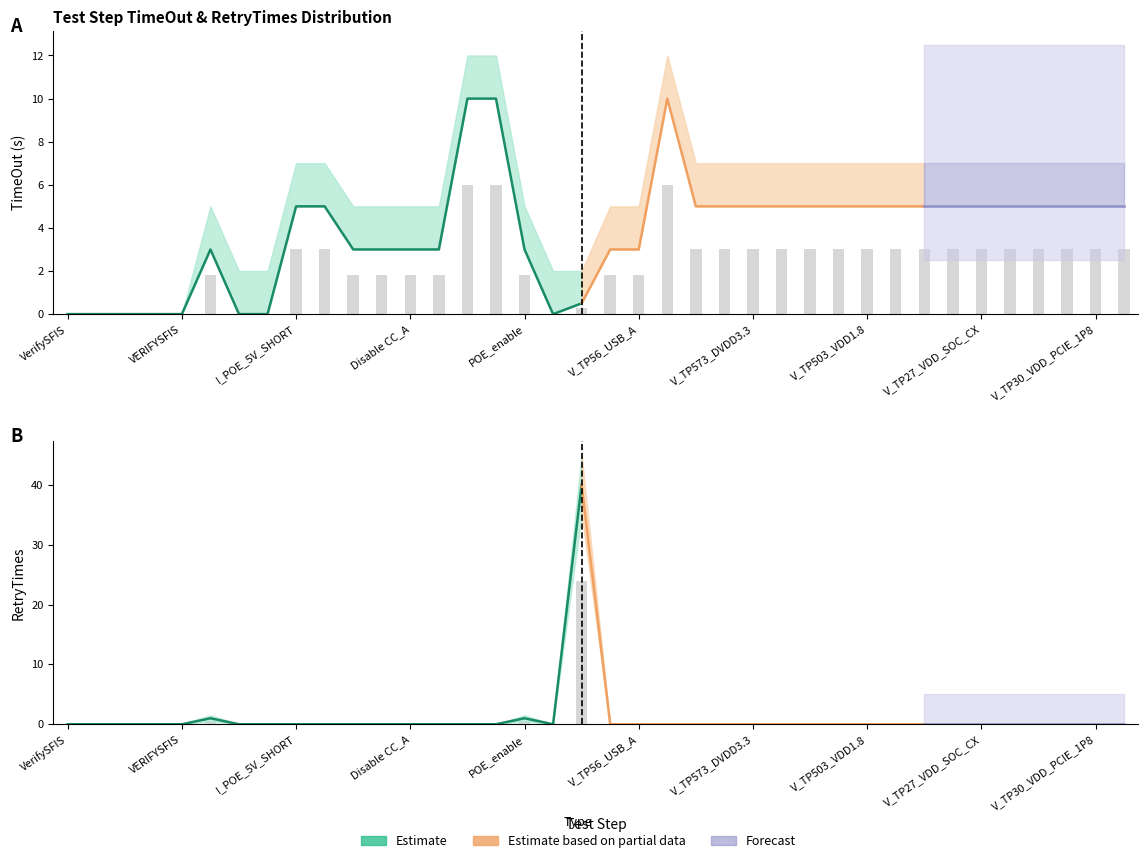

Reading right to left, what are all the values shown in this chart?

TimeOut_min: AT+TSD_OUTLOW=5.0	V_TP30_VDD_PCIE_1P8=5.0	V_TP28_VAA_0P8=5.0	V_TP36_VAA_1P2=5.0	V_TP29_VDD_SOC_MX=5.0	V_TP27_VDD_SOC_CX=5.0	V_TP574_VDD_DDR=5.0	V_TP576_VDD_LDO=5.0	V_TP504_VDD1.05=5.0	V_TP503_VDD1.8=5.0	V_TP579_VDD_CX=5.0	V_TP578_VDD1V95=5.0	V_TP577_AVDD3.3=5.0	V_TP573_DVDD3.3=5.0	V_TP535_DVDD5=5.0	V_TP1025_POE_5V=5.0	POE_POWER_UBOOT=10.0	V_TP56_USB_A=3.0	V_POE_POWER_RAIL=3.0	ENTER_UBOOT=0.5	ThreadSleep=0.0	POE_enable=3.0	Enable VBUS_A=10.0	Switch CC CC1=10.0	Disable CC_B=3.0	Disable CC_A=3.0	Disable VBUS_B=3.0	Disable VBUS_A=3.0	I_DVDD5_SHORT=5.0	I_POE_5V_SHORT=5.0	SerialPortOpen=0.0	FIXTURE_CLOSE=0.0	POE_Disable=3.0	VERIFYSFIS=0.0	CheckEeroABA=0.0	GetWorkOrder=0.0	Checkroute=0.0	VerifySFIS=0.0
TimeOut_mid: AT+TSD_OUTLOW=5.0	V_TP30_VDD_PCIE_1P8=5.0	V_TP28_VAA_0P8=5.0	V_TP36_VAA_1P2=5.0	V_TP29_VDD_SOC_MX=5.0	V_TP27_VDD_SOC_CX=5.0	V_TP574_VDD_DDR=5.0	V_TP576_VDD_LDO=5.0	V_TP504_VDD1.05=5.0	V_TP503_VDD1.8=5.0	V_TP579_VDD_CX=5.0	V_TP578_VDD1V95=5.0	V_TP577_AVDD3.3=5.0	V_TP573_DVDD3.3=5.0	V_TP535_DVDD5=5.0	V_TP1025_POE_5V=5.0	POE_POWER_UBOOT=10.0	V_TP56_USB_A=3.0	V_POE_POWER_RAIL=3.0	ENTER_UBOOT=0.5	ThreadSleep=0.0	POE_enable=3.0	Enable VBUS_A=10.0	Switch CC CC1=10.0	Disable CC_B=3.0	Disable CC_A=3.0	Disable VBUS_B=3.0	Disable VBUS_A=3.0	I_DVDD5_SHORT=5.0	I_POE_5V_SHORT=5.0	SerialPortOpen=0.0	FIXTURE_CLOSE=0.0	POE_Disable=3.0	VERIFYSFIS=0.0	CheckEeroABA=0.0	GetWorkOrder=0.0	Checkroute=0.0	VerifySFIS=0.0
TimeOut_max: AT+TSD_OUTLOW=7.0	V_TP30_VDD_PCIE_1P8=7.0	V_TP28_VAA_0P8=7.0	V_TP36_VAA_1P2=7.0	V_TP29_VDD_SOC_MX=7.0	V_TP27_VDD_SOC_CX=7.0	V_TP574_VDD_DDR=7.0	V_TP576_VDD_LDO=7.0	V_TP504_VDD1.05=7.0	V_TP503_VDD1.8=7.0	V_TP579_VDD_CX=7.0	V_TP578_VDD1V95=7.0	V_TP577_AVDD3.3=7.0	V_TP573_DVDD3.3=7.0	V_TP535_DVDD5=7.0	V_TP1025_POE_5V=7.0	POE_POWER_UBOOT=12.0	V_TP56_USB_A=5.0	V_POE_POWER_RAIL=5.0	ENTER_UBOOT=2.0	ThreadSleep=2.0	POE_enable=5.0	Enable VBUS_A=12.0	Switch CC CC1=12.0	Disable CC_B=5.0	Disable CC_A=5.0	Disable VBUS_B=5.0	Disable VBUS_A=5.0	I_DVDD5_SHORT=7.0	I_POE_5V_SHORT=7.0	SerialPortOpen=2.0	FIXTURE_CLOSE=2.0	POE_Disable=5.0	VERIFYSFIS=0.0	CheckEeroABA=0.0	GetWorkOrder=0.0	Checkroute=0.0	VerifySFIS=0.0
RetryTimes_mid: AT+TSD_OUTLOW=0.0	V_TP30_VDD_PCIE_1P8=0.0	V_TP28_VAA_0P8=0.0	V_TP36_VAA_1P2=0.0	V_TP29_VDD_SOC_MX=0.0	V_TP27_VDD_SOC_CX=0.0	V_TP574_VDD_DDR=0.0	V_TP576_VDD_LDO=0.0	V_TP504_VDD1.05=0.0	V_TP503_VDD1.8=0.0	V_TP579_VDD_CX=0.0	V_TP578_VDD1V95=0.0	V_TP577_AVDD3.3=0.0	V_TP573_DVDD3.3=0.0	V_TP535_DVDD5=0.0	V_TP1025_POE_5V=0.0	POE_POWER_UBOOT=0.0	V_TP56_USB_A=0.0	V_POE_POWER_RAIL=0.0	ENTER_UBOOT=40.0	ThreadSleep=0.0	POE_enable=1.0	Enable VBUS_A=0.0	Switch CC CC1=0.0	Disable CC_B=0.0	Disable CC_A=0.0	Disable VBUS_B=0.0	Disable VBUS_A=0.0	I_DVDD5_SHORT=0.0	I_POE_5V_SHORT=0.0	SerialPortOpen=0.0	FIXTURE_CLOSE=0.0	POE_Disable=1.0	VERIFYSFIS=0.0	CheckEeroABA=0.0	GetWorkOrder=0.0	Checkroute=0.0	VerifySFIS=0.0
RetryTimes_band_low: AT+TSD_OUTLOW=0.0	V_TP30_VDD_PCIE_1P8=0.0	V_TP28_VAA_0P8=0.0	V_TP36_VAA_1P2=0.0	V_TP29_VDD_SOC_MX=0.0	V_TP27_VDD_SOC_CX=0.0	V_TP574_VDD_DDR=0.0	V_TP576_VDD_LDO=0.0	V_TP504_VDD1.05=0.0	V_TP503_VDD1.8=0.0	V_TP579_VDD_CX=0.0	V_TP578_VDD1V95=0.0	V_TP577_AVDD3.3=0.0	V_TP573_DVDD3.3=0.0	V_TP535_DVDD5=0.0	V_TP1025_POE_5V=0.0	POE_POWER_UBOOT=0.0	V_TP56_USB_A=0.0	V_POE_POWER_RAIL=0.0	ENTER_UBOOT=35.0	ThreadSleep=0.0	POE_enable=0.5	Enable VBUS_A=0.0	Switch CC CC1=0.0	Disable CC_B=0.0	Disable CC_A=0.0	Disable VBUS_B=0.0	Disable VBUS_A=0.0	I_DVDD5_SHORT=0.0	I_POE_5V_SHORT=0.0	SerialPortOpen=0.0	FIXTURE_CLOSE=0.0	POE_Disable=0.5	VERIFYSFIS=0.0	CheckEeroABA=0.0	GetWorkOrder=0.0	Checkroute=0.0	VerifySFIS=0.0
RetryTimes_band_high: AT+TSD_OUTLOW=0.0	V_TP30_VDD_PCIE_1P8=0.0	V_TP28_VAA_0P8=0.0	V_TP36_VAA_1P2=0.0	V_TP29_VDD_SOC_MX=0.0	V_TP27_VDD_SOC_CX=0.0	V_TP574_VDD_DDR=0.0	V_TP576_VDD_LDO=0.0	V_TP504_VDD1.05=0.0	V_TP503_VDD1.8=0.0	V_TP579_VDD_CX=0.0	V_TP578_VDD1V95=0.0	V_TP577_AVDD3.3=0.0	V_TP573_DVDD3.3=0.0	V_TP535_DVDD5=0.0	V_TP1025_POE_5V=0.0	POE_POWER_UBOOT=0.0	V_TP56_USB_A=0.0	V_POE_POWER_RAIL=0.0	ENTER_UBOOT=45.0	ThreadSleep=0.0	POE_enable=1.5	Enable VBUS_A=0.0	Switch CC CC1=0.0	Disable CC_B=0.0	Disable CC_A=0.0	Disable VBUS_B=0.0	Disable VBUS_A=0.0	I_DVDD5_SHORT=0.0	I_POE_5V_SHORT=0.0	SerialPortOpen=0.0	FIXTURE_CLOSE=0.0	POE_Disable=1.5	VERIFYSFIS=0.0	CheckEeroABA=0.0	GetWorkOrder=0.0	Checkroute=0.0	VerifySFIS=0.0